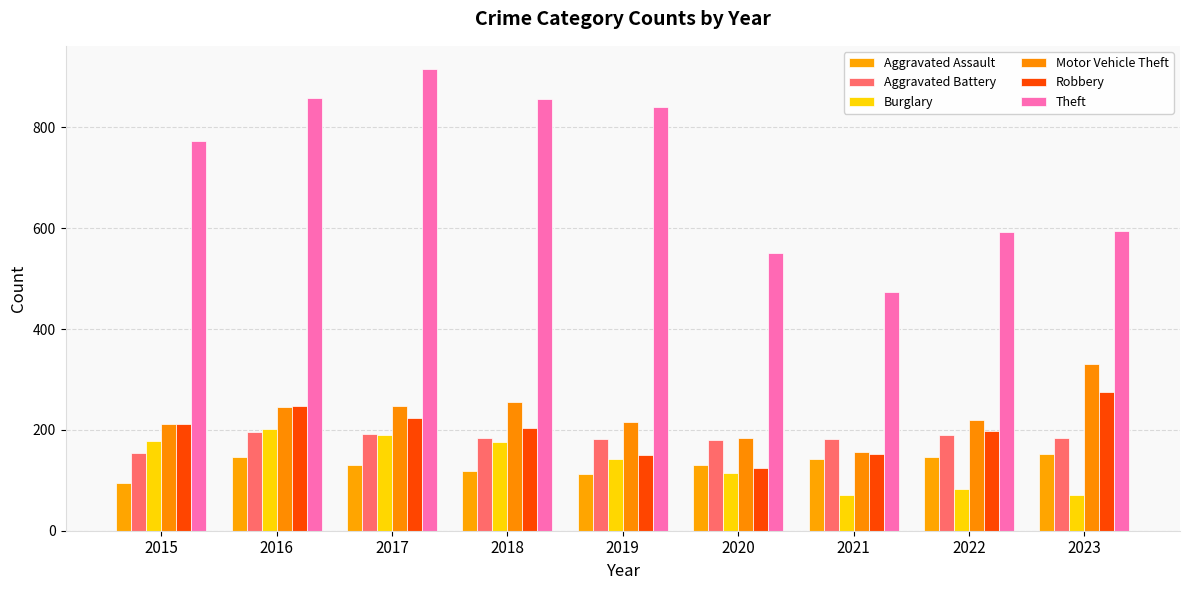

What value does the Burglary series have at 2016, to the nearest 5?

200